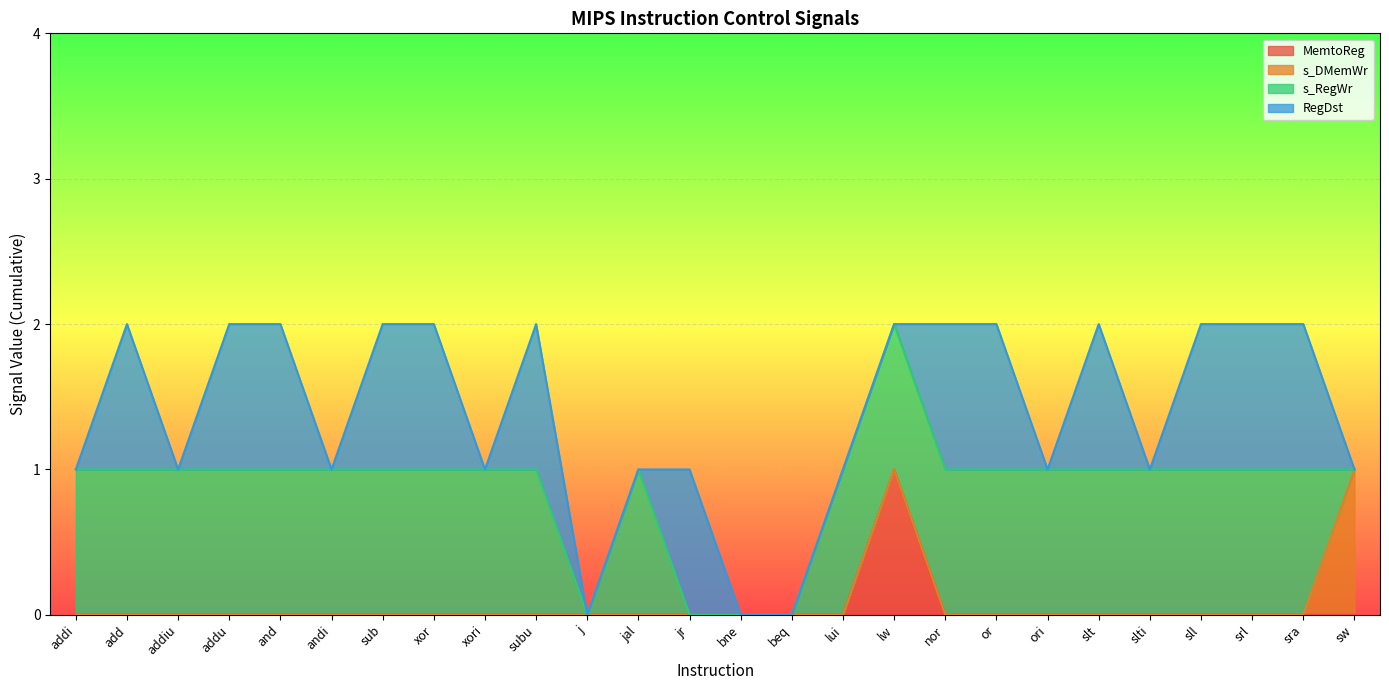

Is it true that RegDst equals 0 at xori?

True